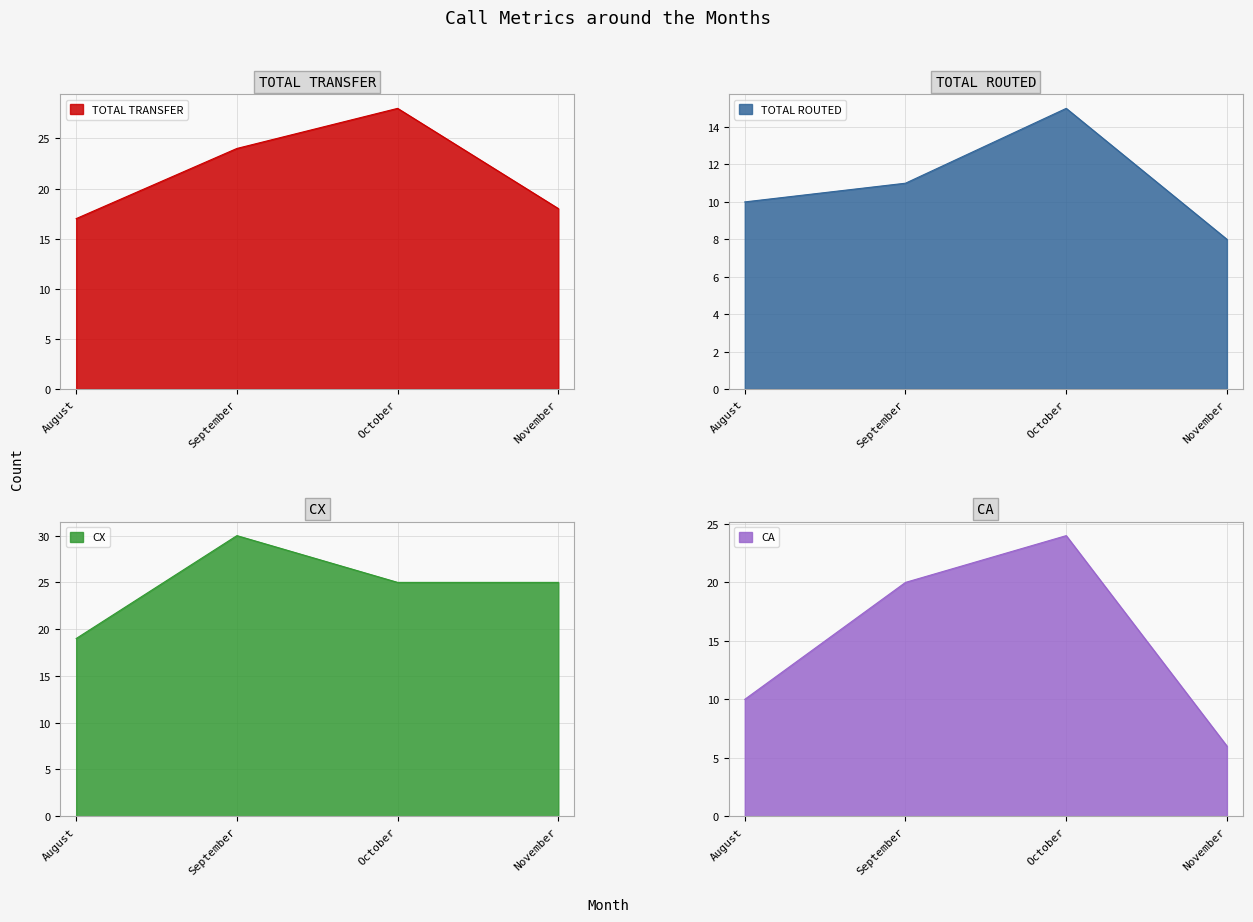

Is the value of TOTAL ROUTED at October greater than the value of CA at November?

Yes